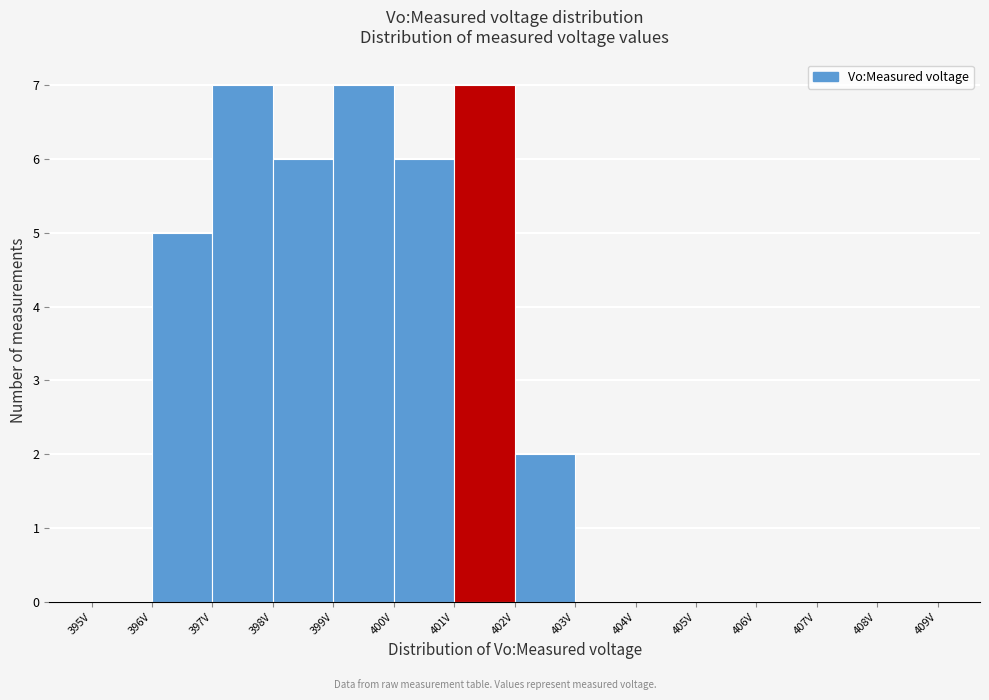

Reading left to right, transcribe this chart: for each bar, give the range it covers on the x-axis and its height. The values are not printed on the chart, so give them approximately, as read against the axis.

395 to 396: 0
396 to 397: 5
397 to 398: 7
398 to 399: 6
399 to 400: 7
400 to 401: 6
401 to 402: 7
402 to 403: 2
403 to 404: 0
404 to 405: 0
405 to 406: 0
406 to 407: 0
407 to 408: 0
408 to 409: 0